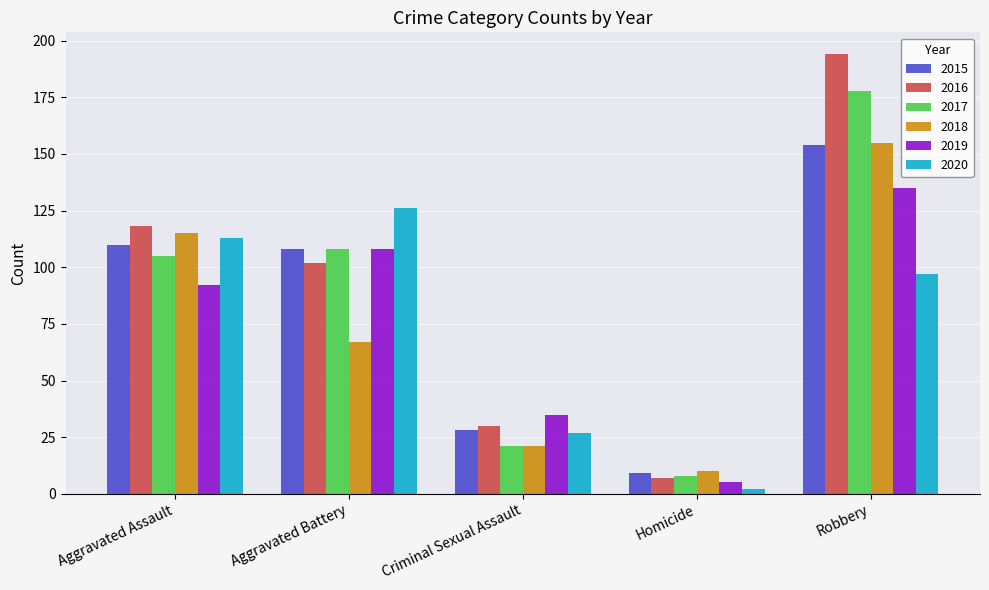

What is the difference between the highest and lowest values at Criminal Sexual Assault?

14